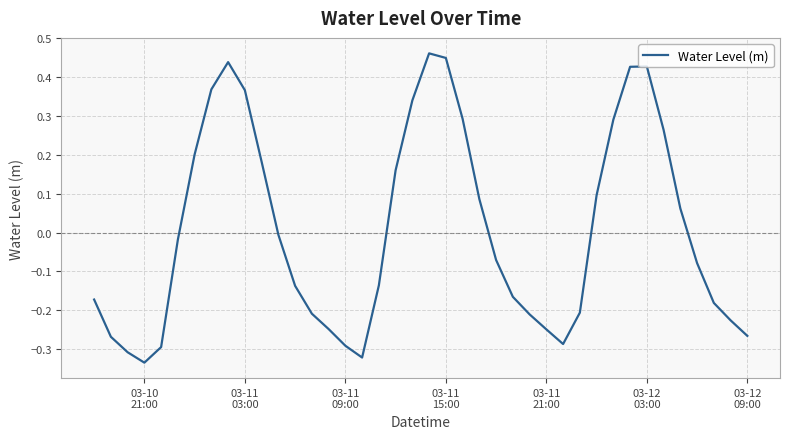

What is the difference between the maximum and minimum values?

0.8